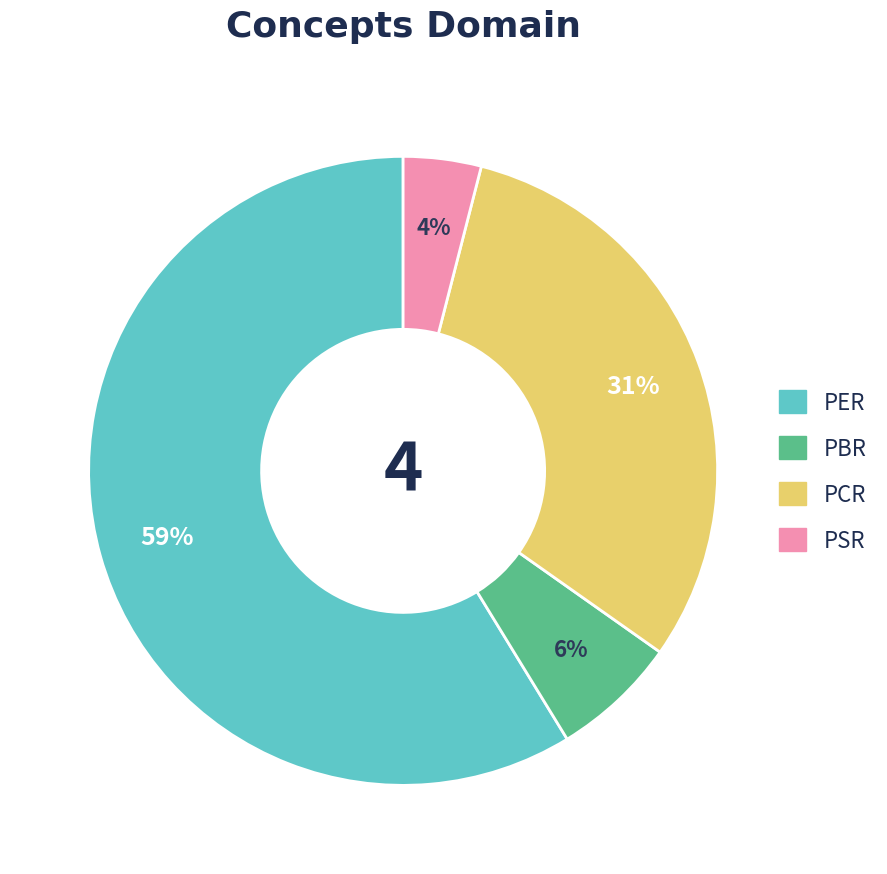

Which category has the smallest portion of the pie?

PSR